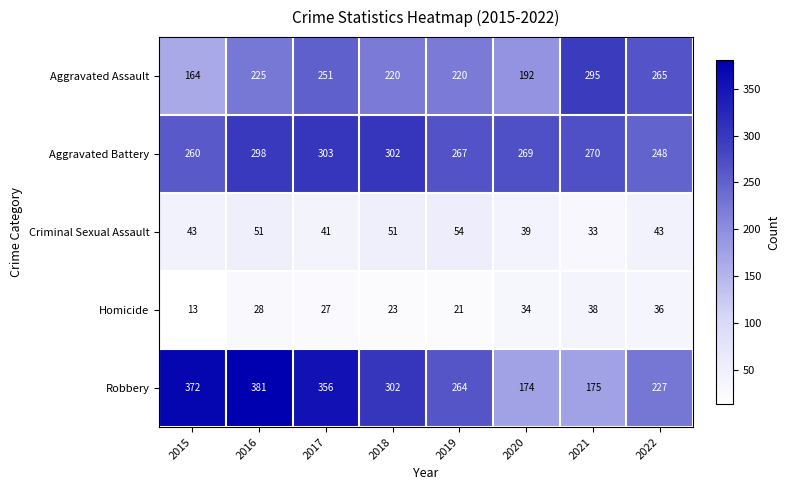

At which label does Robbery first exceed 302?

2015